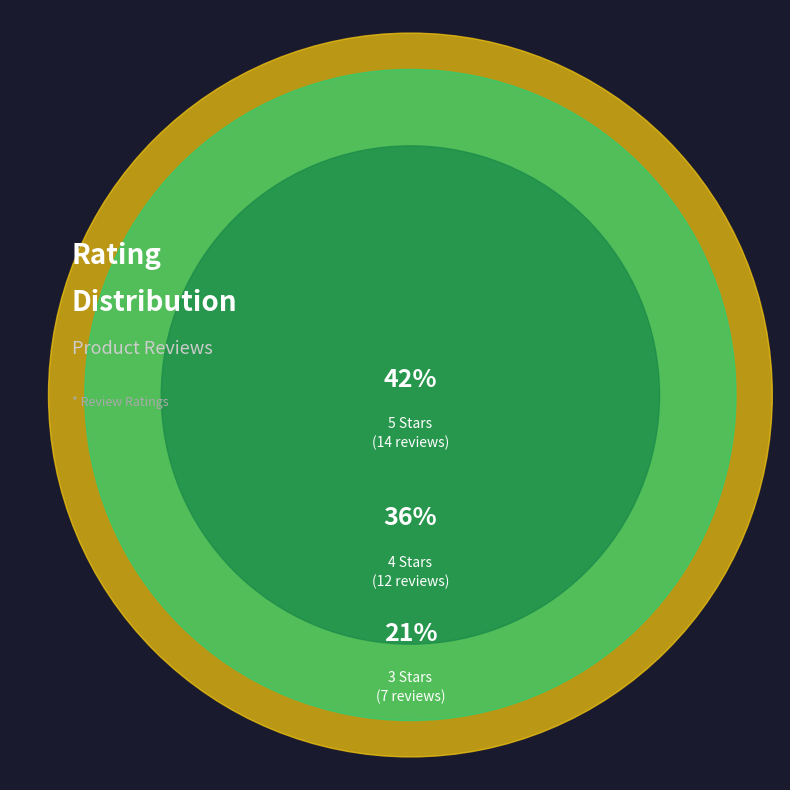

What percentage do 4 stars and 1 star together represent?

36.4%